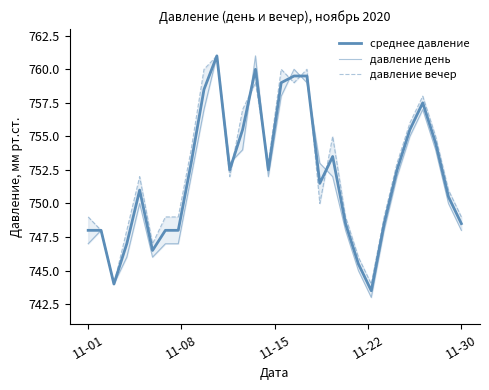

True or false: среднее давление and давление вечер cross at least once.

True